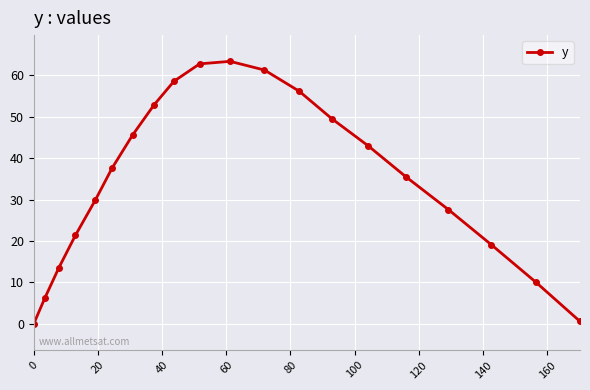

What is the value of the 13th point from the left?

56.2